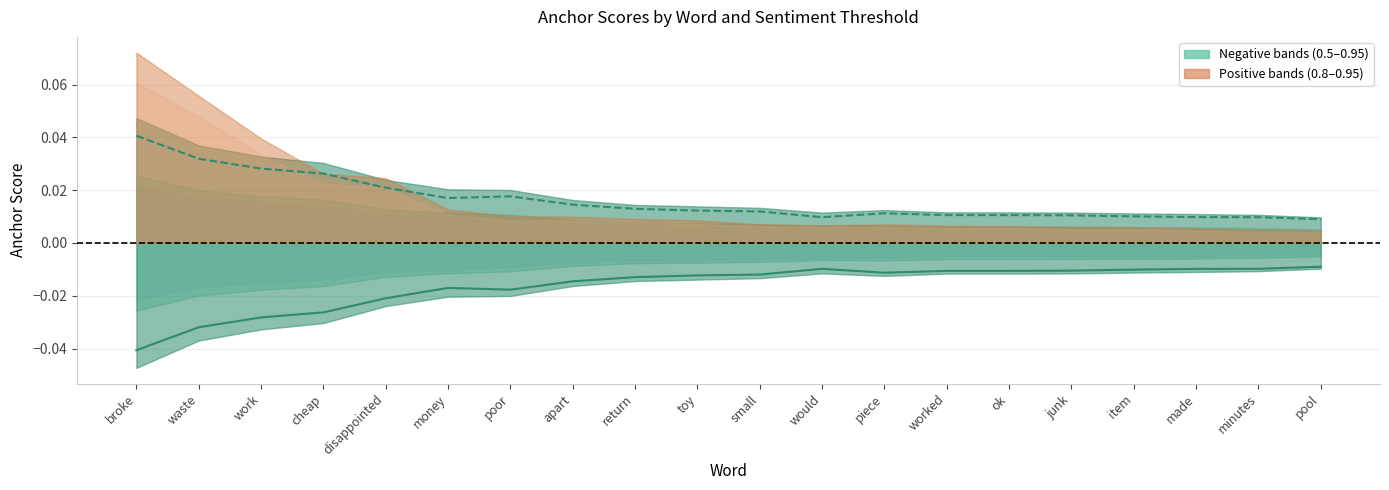

How many data points does each series have?

20